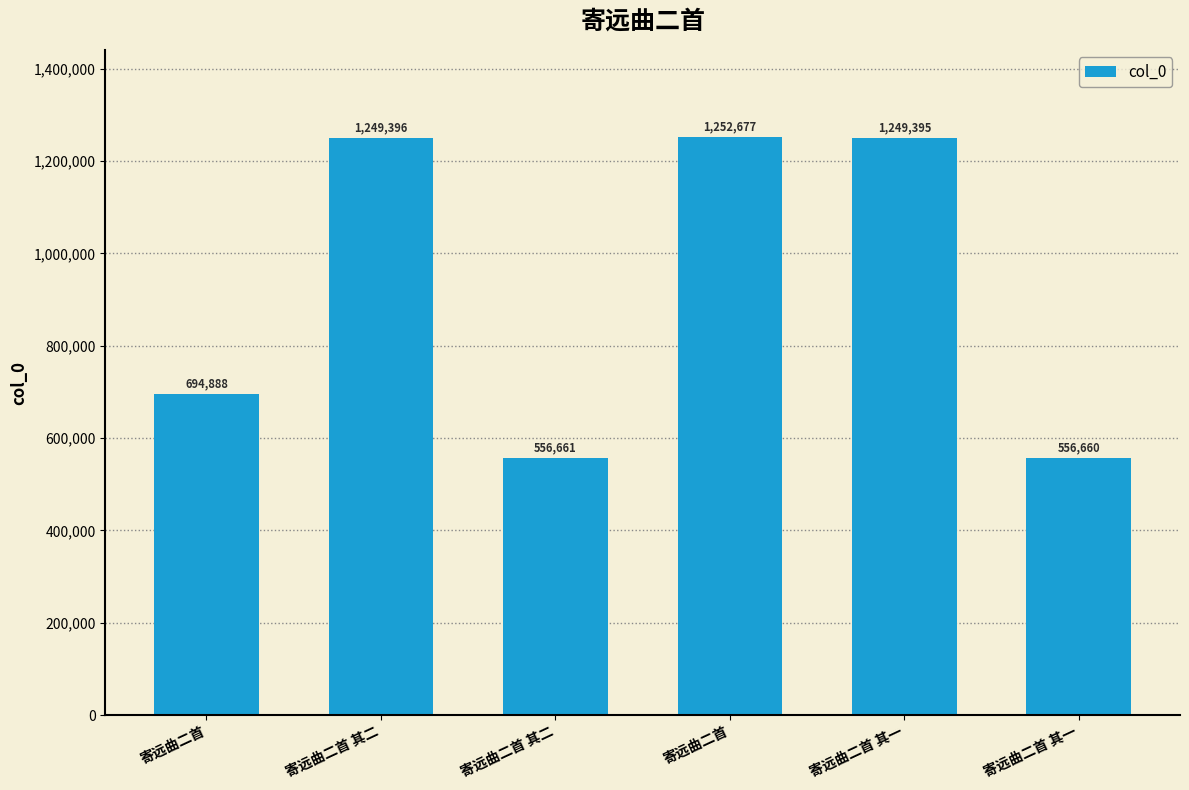

How many series are shown in this chart?

1